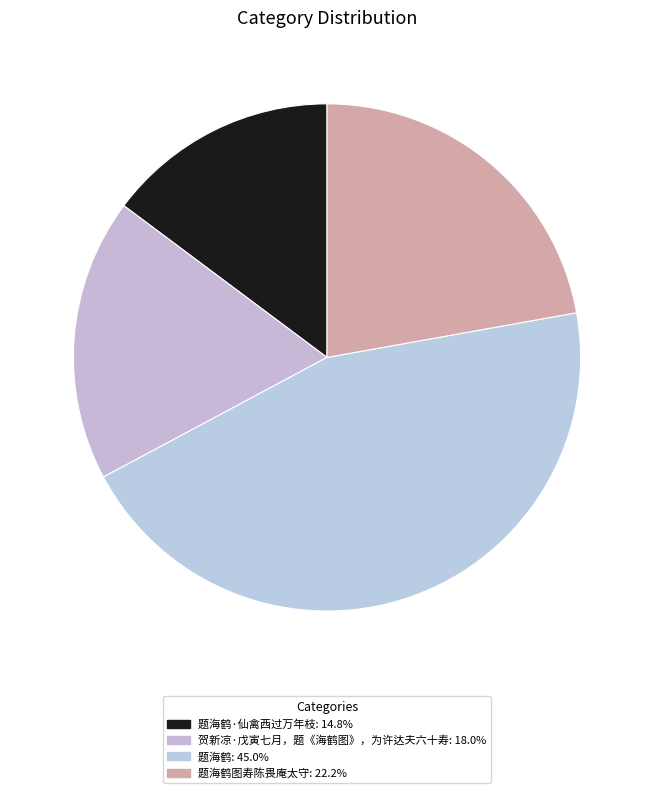

Count the number of slices in the pie.

4